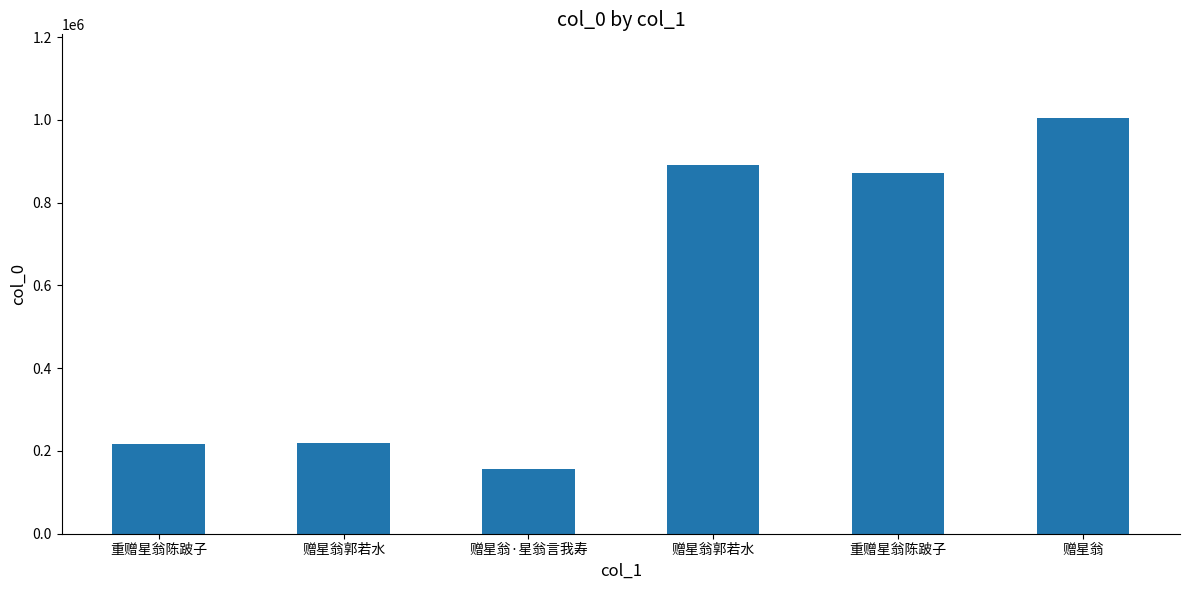

Count the number of data series in this chart.

1